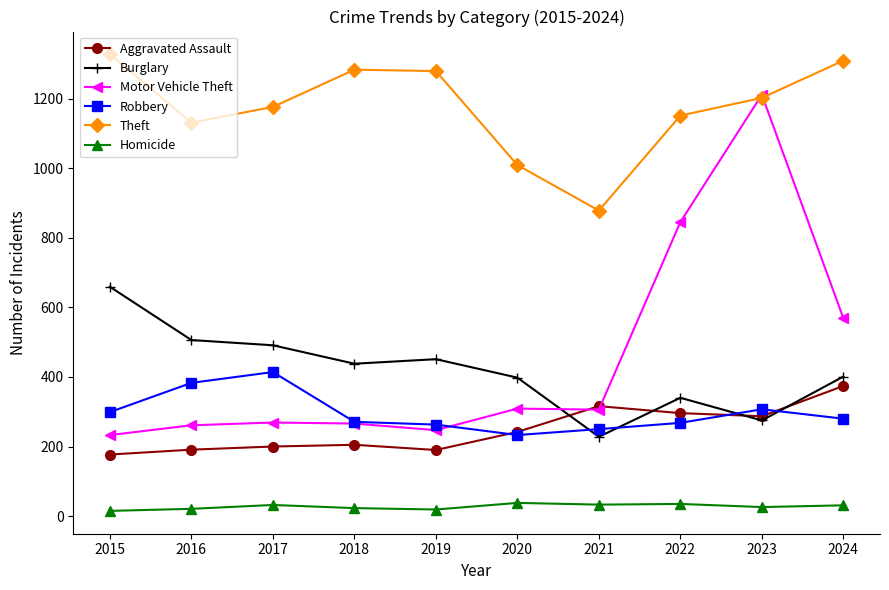

Where is the first local maximum for Burglary?

2019